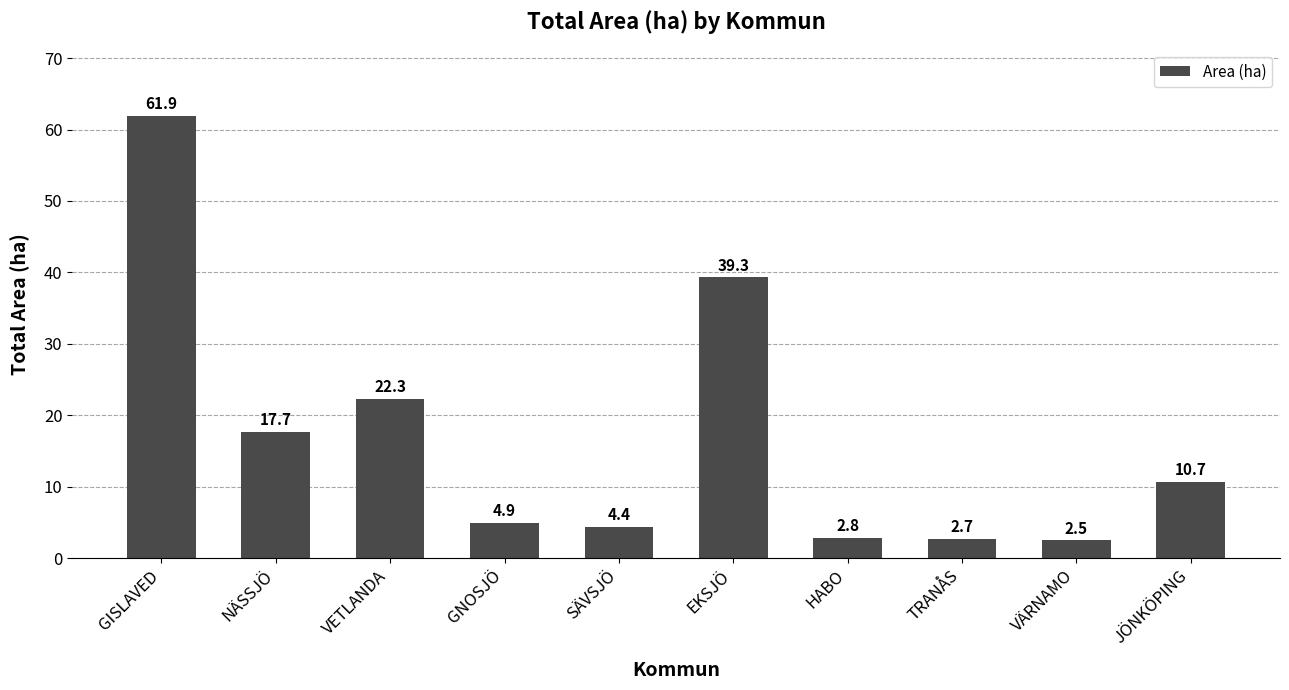

Does the chart contain any negative values?

No